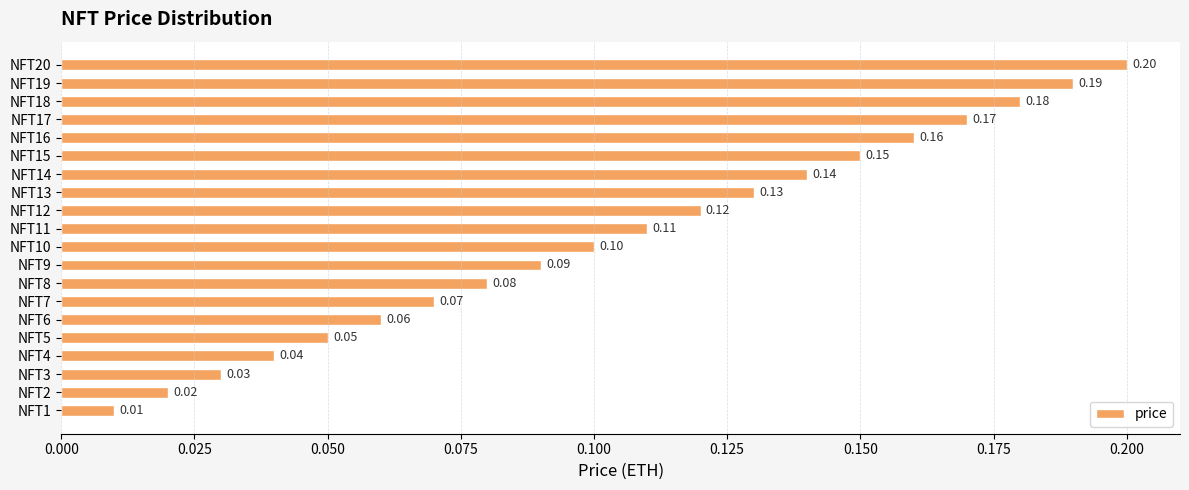

What is the maximum value shown in the chart?

0.2